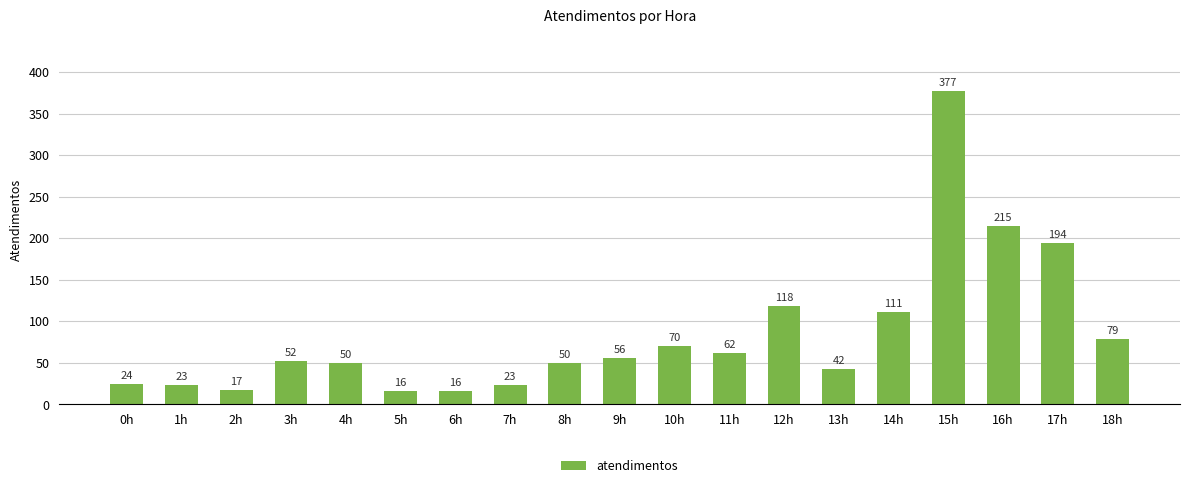

What position from the right is 0h?

19